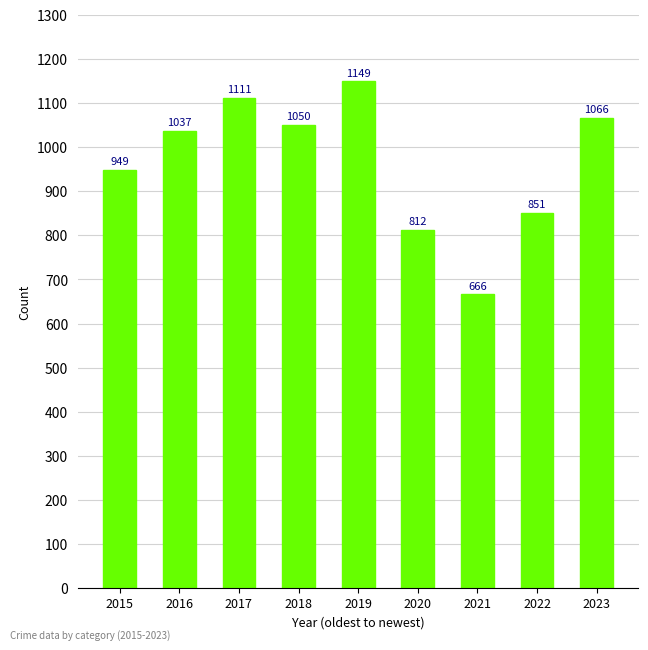

Are the bars grouped side by side (vs. stacked)?

No